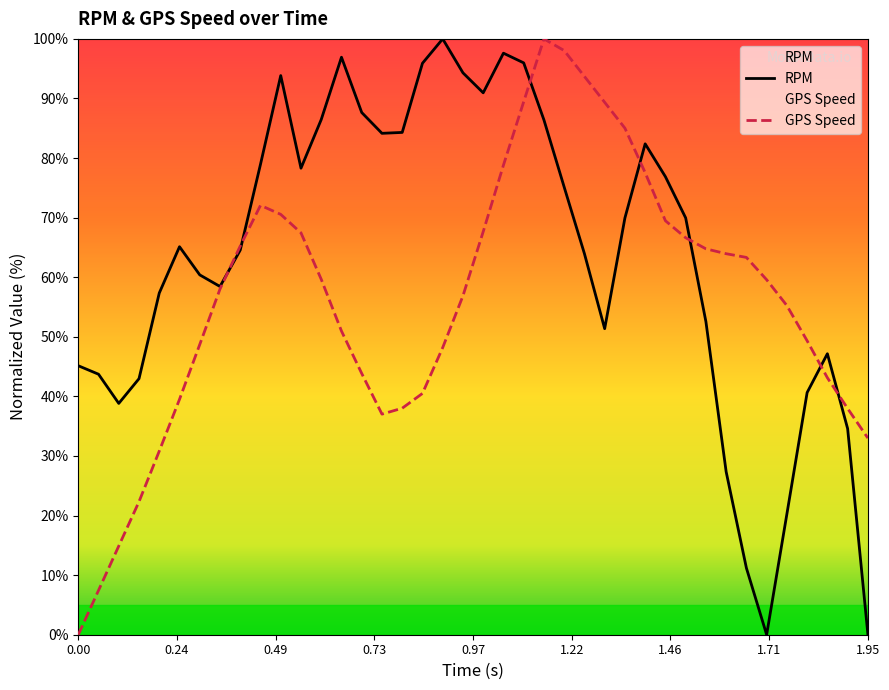

Rank the series by their average value, from highest to lowest.

RPM, GPS Speed